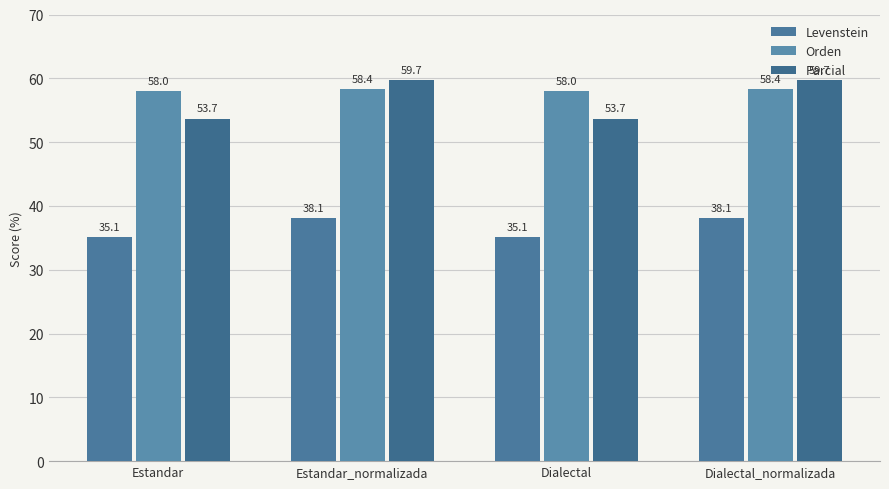

What is the smallest value displayed?

35.1